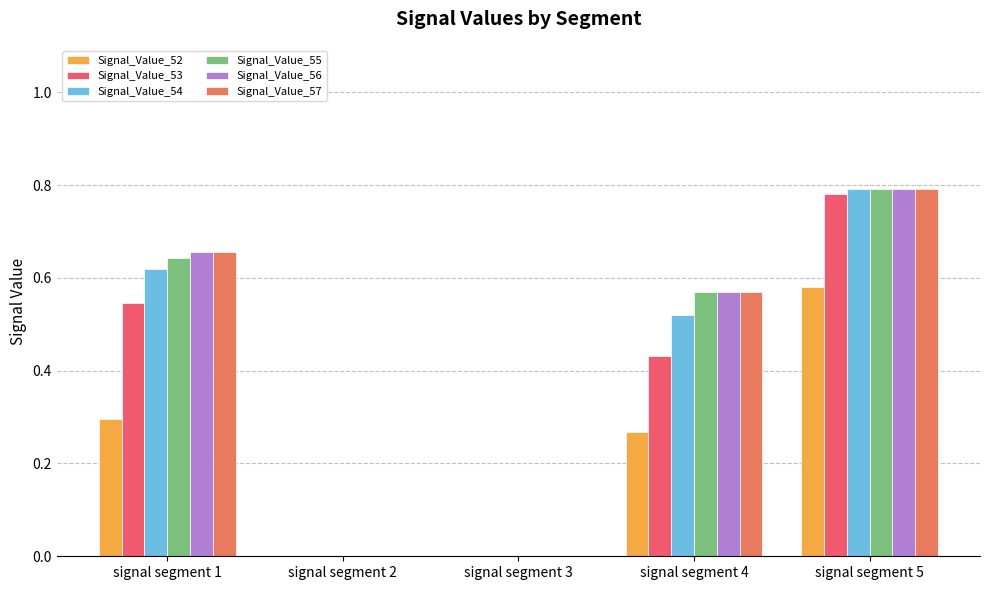

What is the difference between the Signal_Value_54 values at signal segment 4 and signal segment 1?

0.1